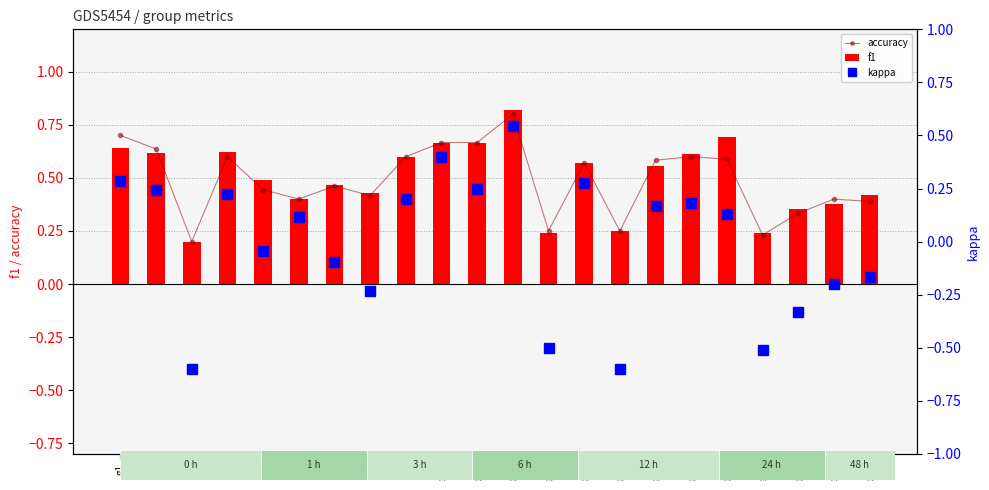

Between g7 and g15, which series saw the biggest shift?

kappa